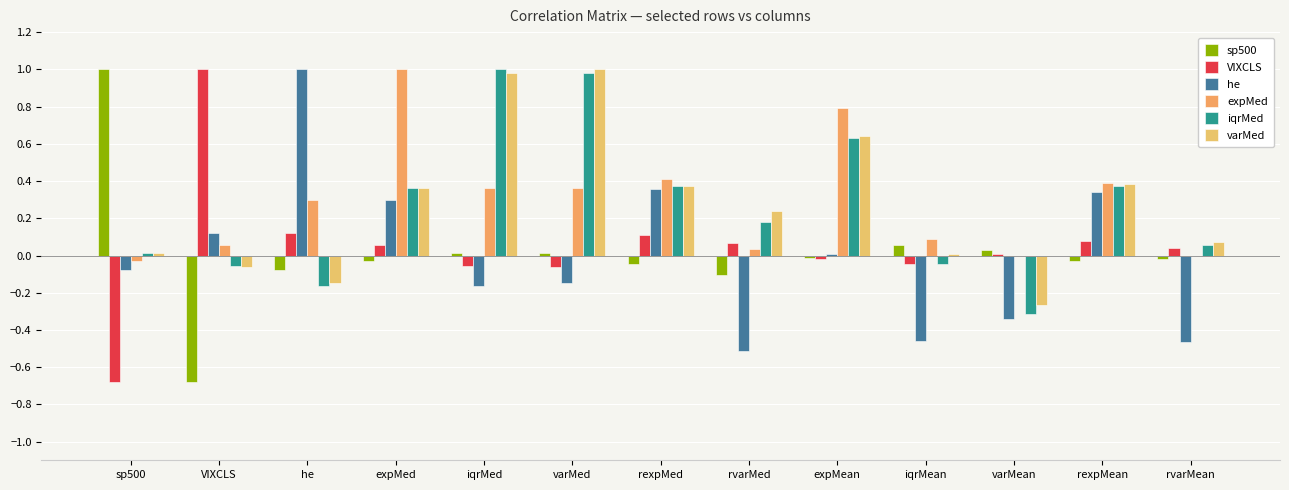

True or false: iqrMed has a value of 0.4 at rexpMean.

True